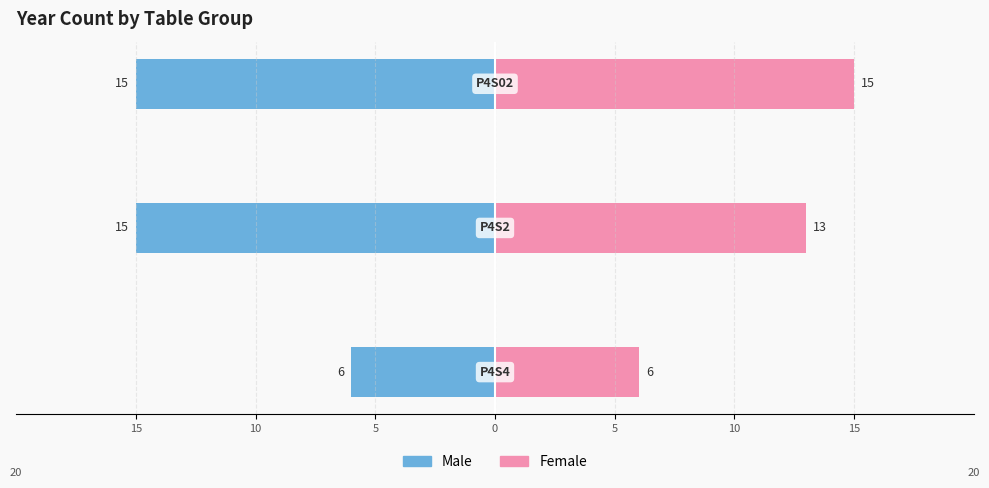

Reading left to right, extract all data points from this chart.

Male: -6	-15	-15
Female: 6	13	15